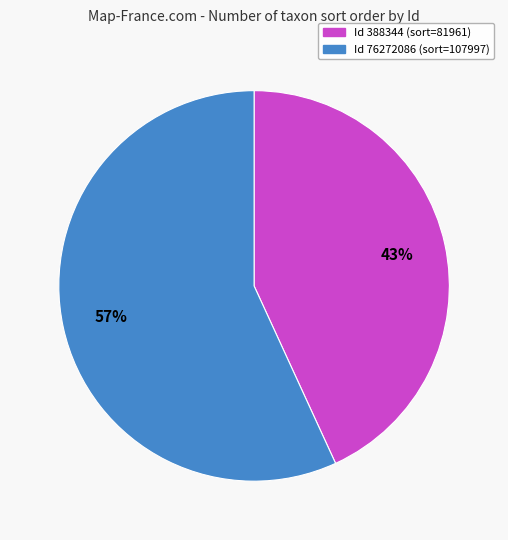

To the nearest percent, what is the difference between the largest and smallest slice percentages?

14%